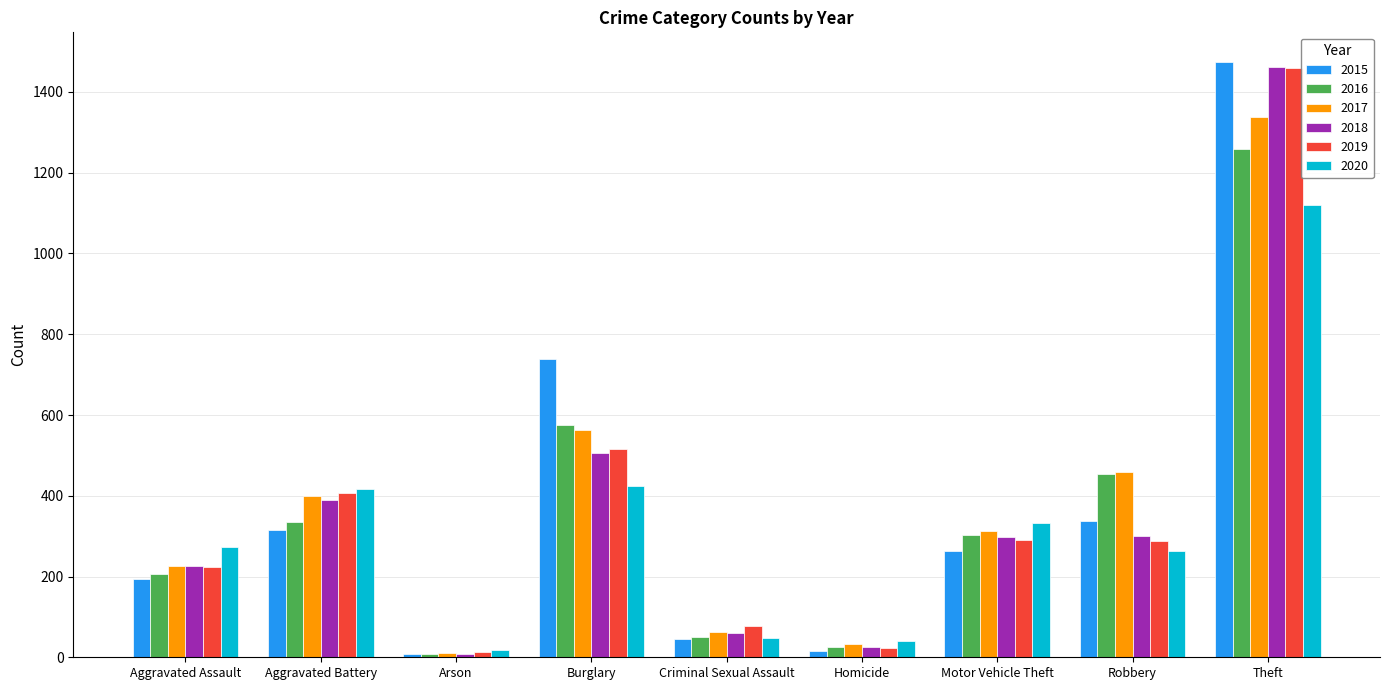

What is the difference between the second highest and minimum values in the 2019 series?

505